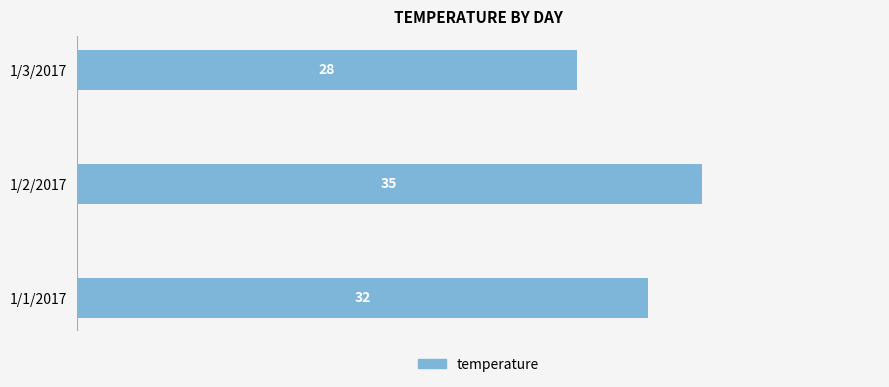

What is the change in value from 1/1/2017 to 1/2/2017?

+3